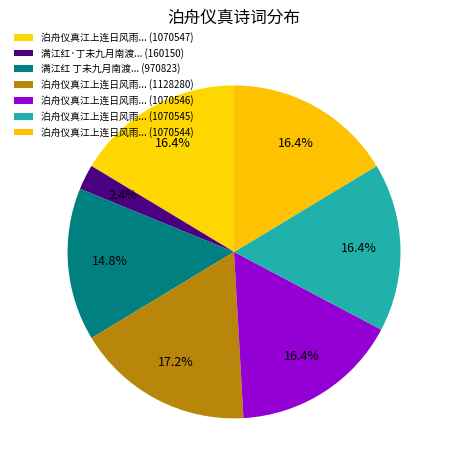

To the nearest percent, what is the difference between the largest and smallest slice percentages?

15%